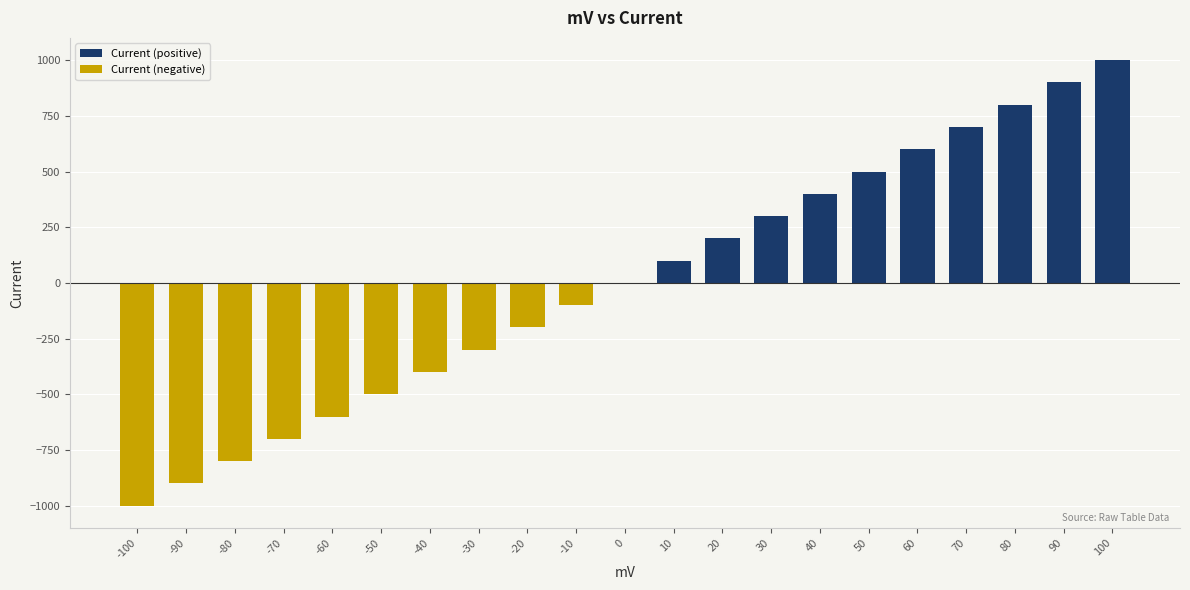

What is the ratio of the value at 50 to the value at 20?

2.5